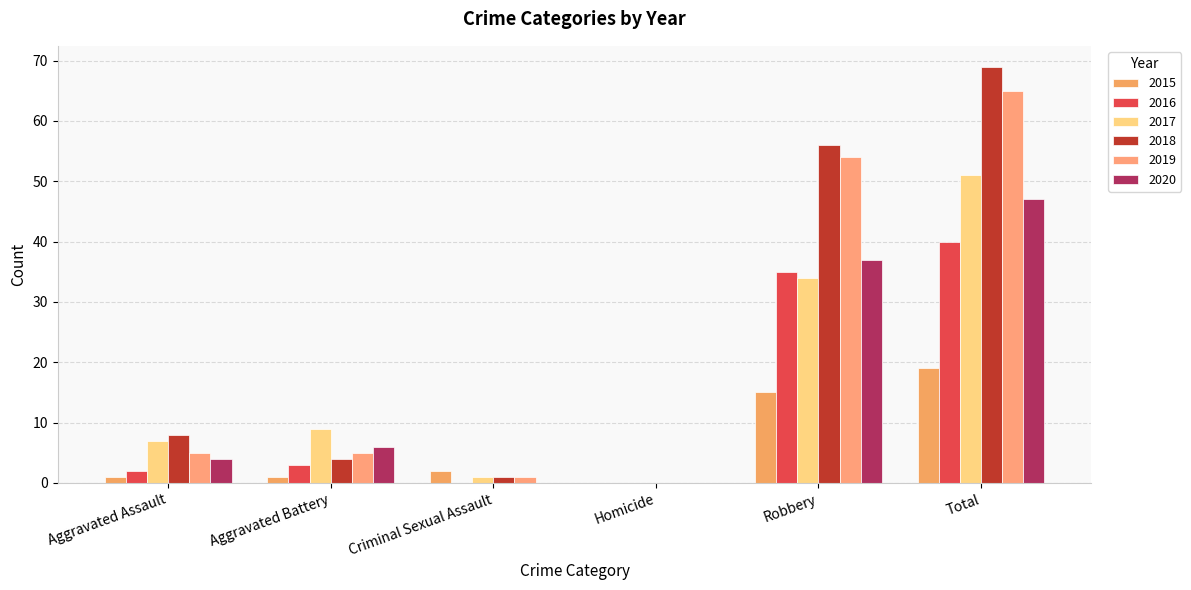

How many values in 2017 are above zero?

5